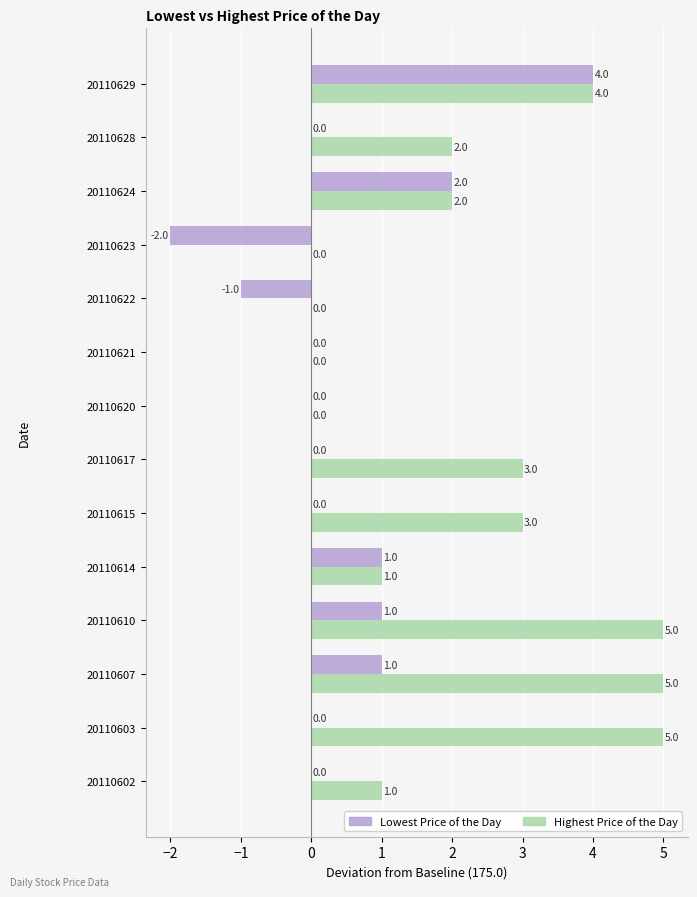

Which series has the largest total across all categories?

Highest Price of the Day